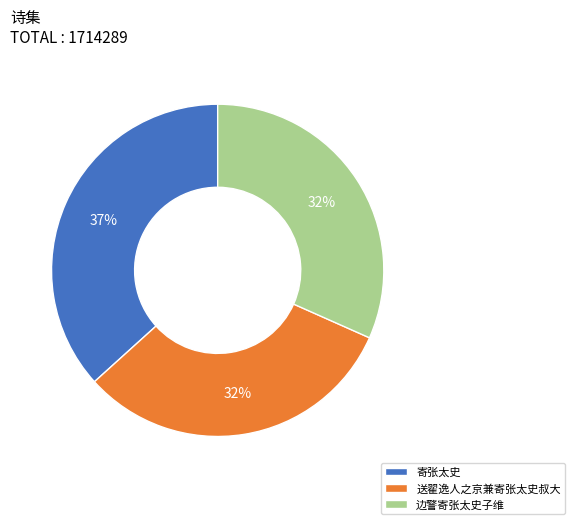

Is there a majority slice in this chart?

No